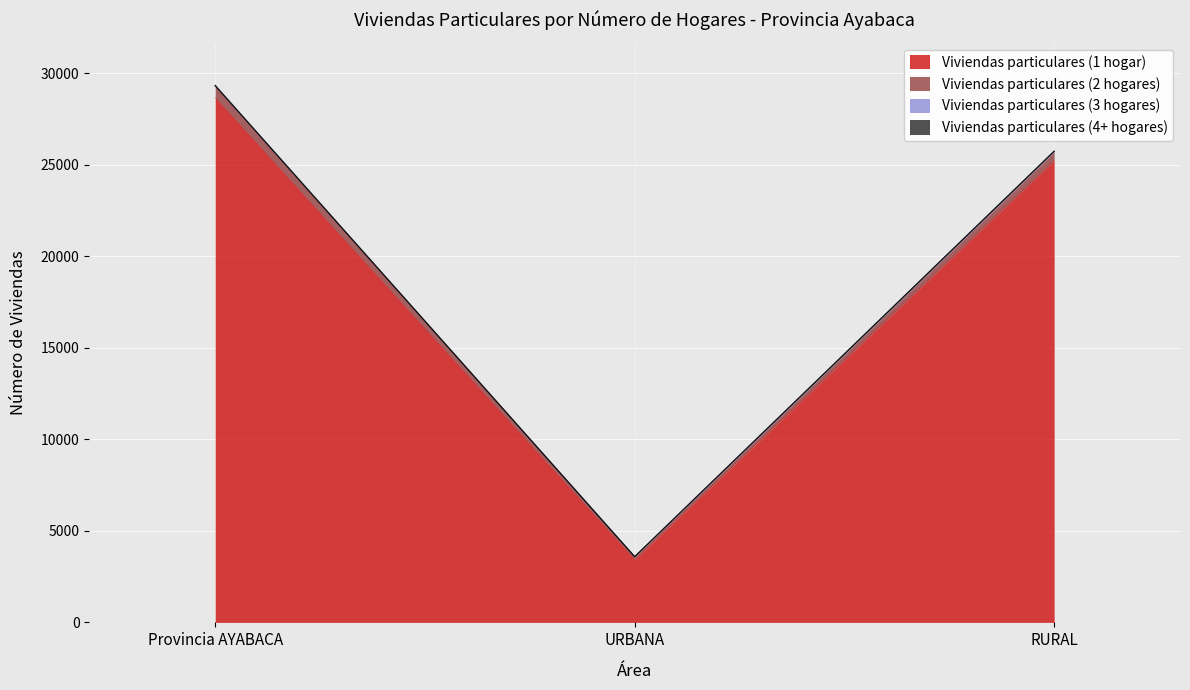

What is the label of the 2nd point from the right?

URBANA